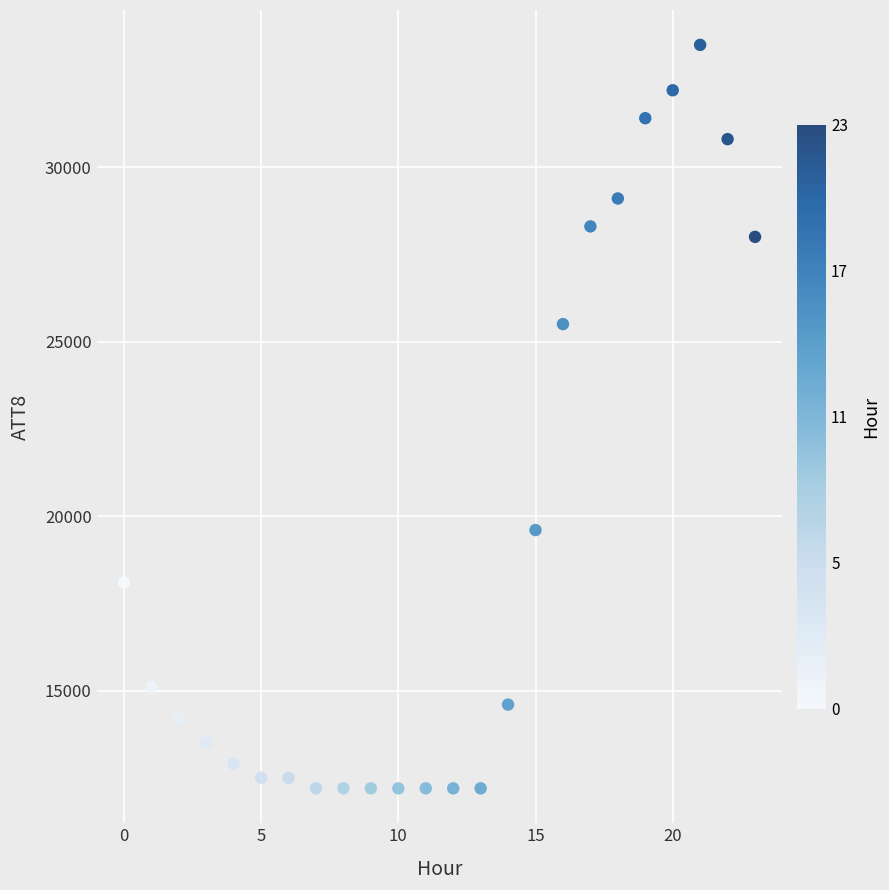

What Y value in the scatter plot is closest to 22850?

25500